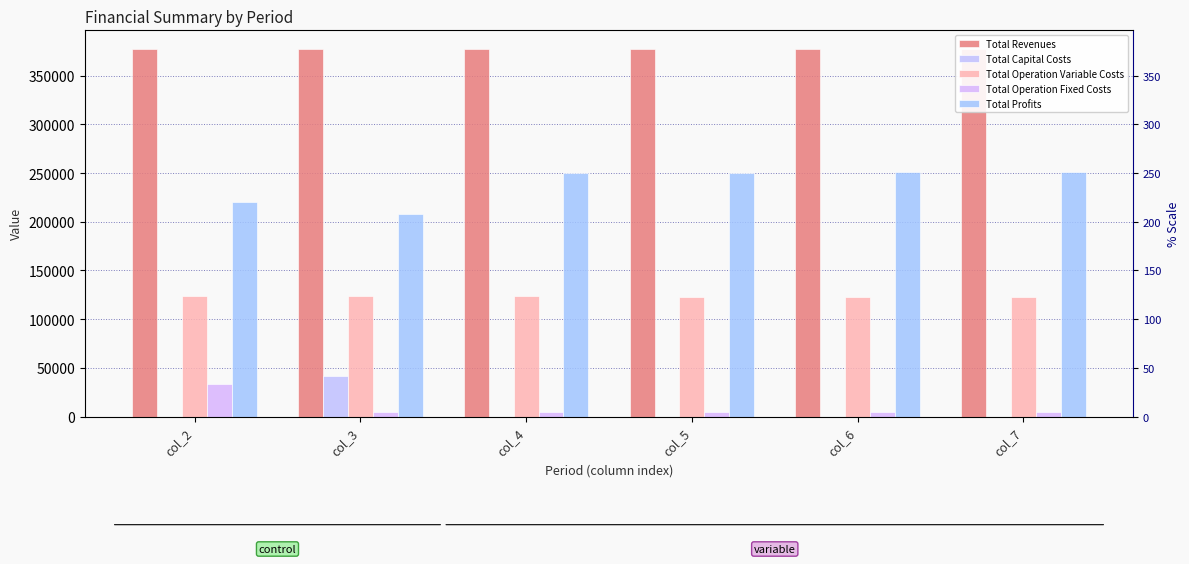

Between col_2 and col_7, which series saw the biggest shift?

Total Profits